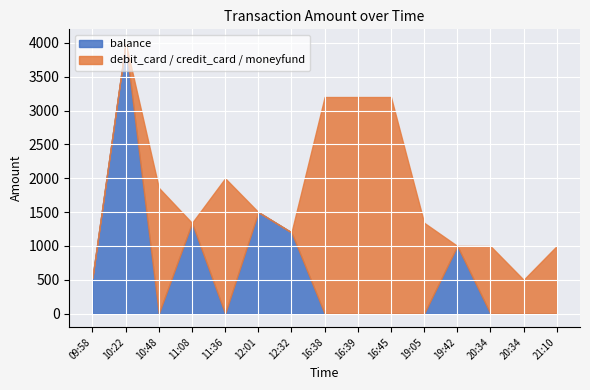

Rank the categories by balance value from highest to lowest.

10:22, 12:01, 11:08, 12:32, 19:42, 09:58, 10:48, 11:36, 16:38, 16:39, 16:45, 19:05, 20:34, 20:34, 21:10